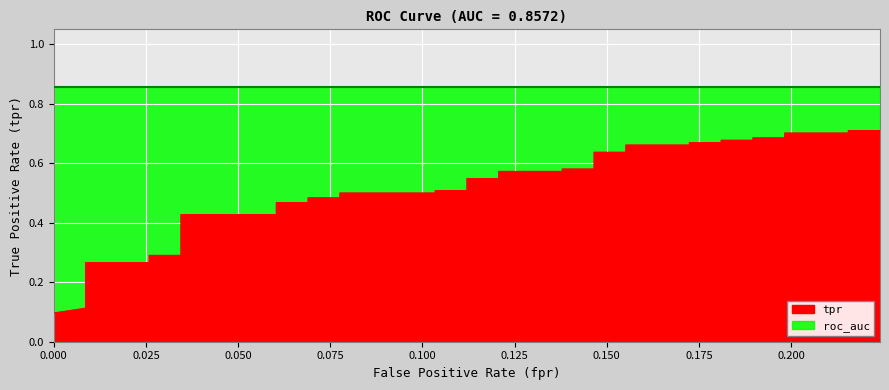

How many categories are shown in the chart?

40